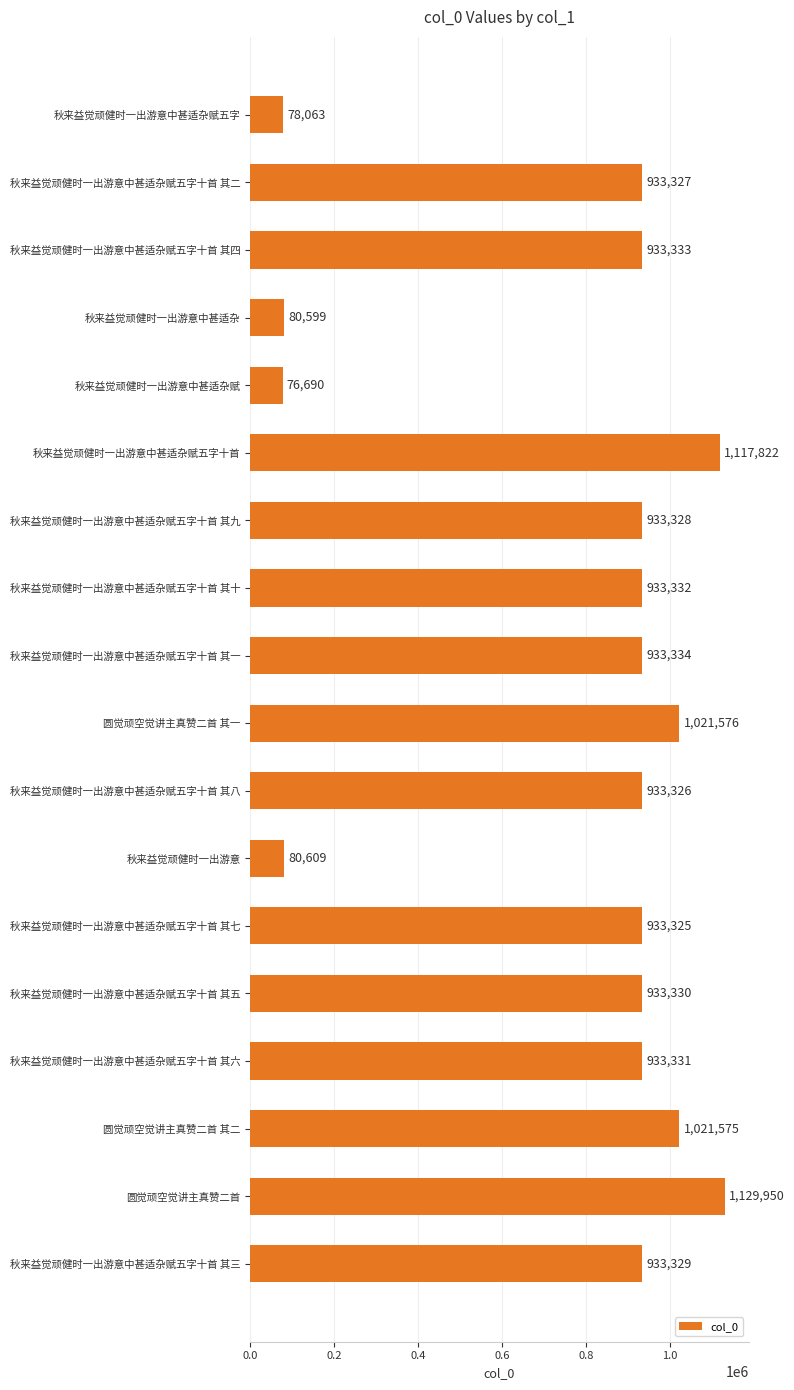

What is the value of the 16th bar from the top?

1021575